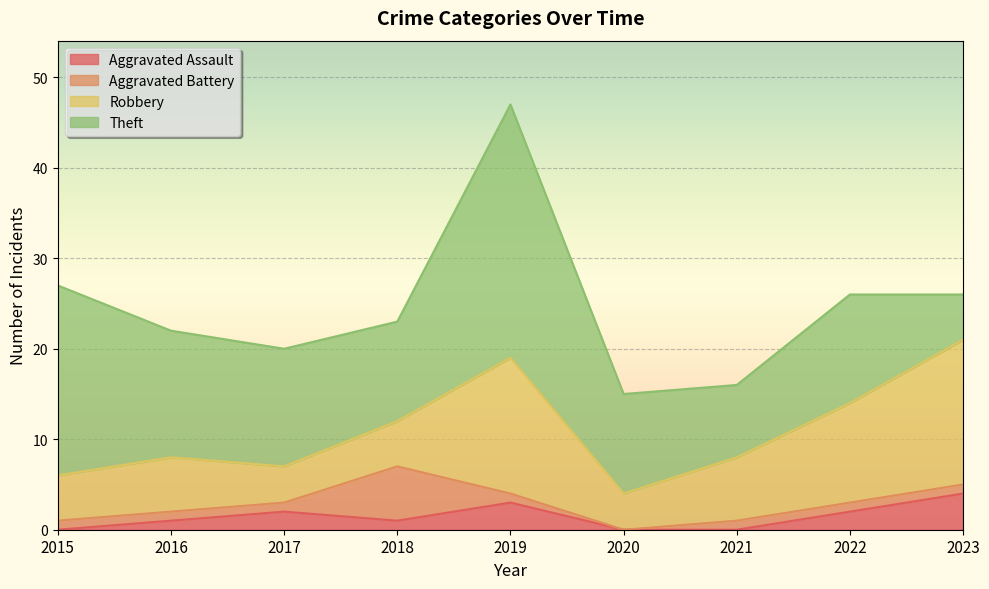

What is the greatest value displayed?

28